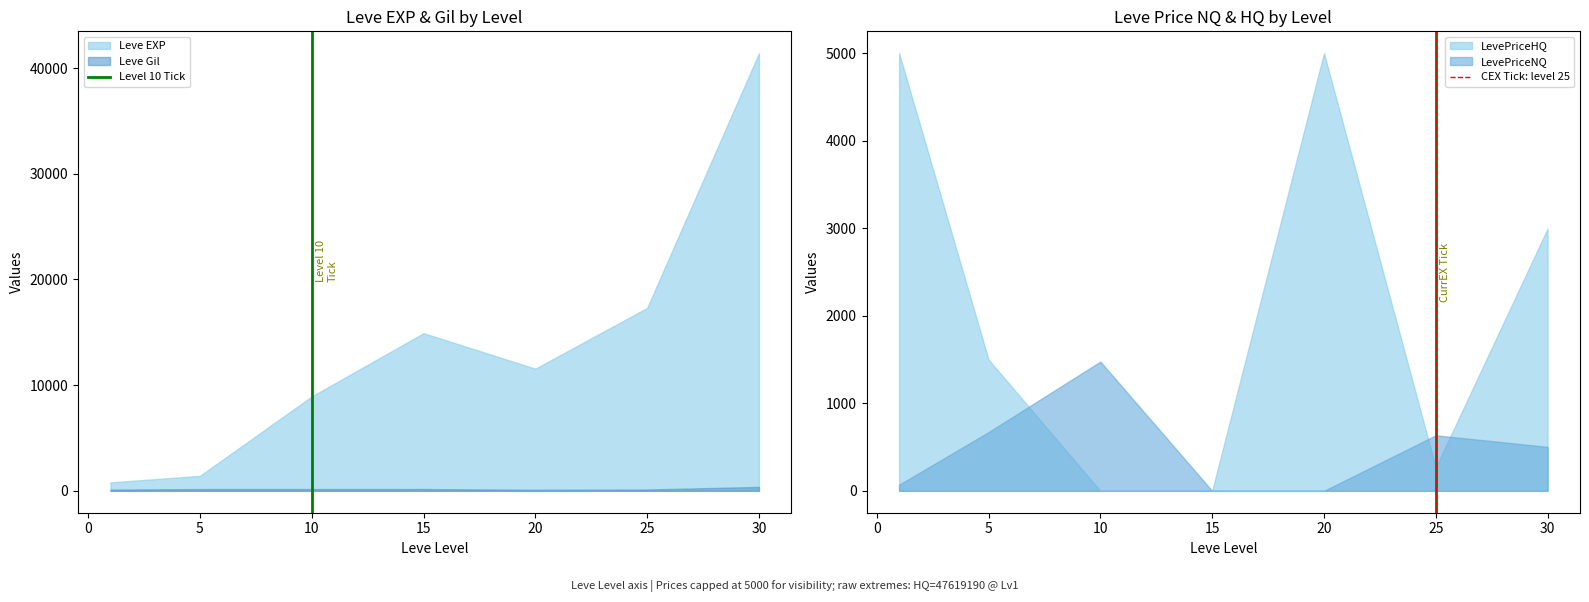

Does the chart display data point markers on the line(s)?

No